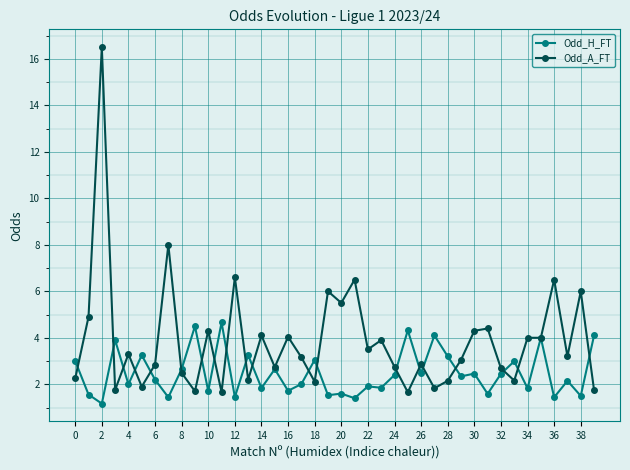

What is the maximum value shown in the chart?

16.5